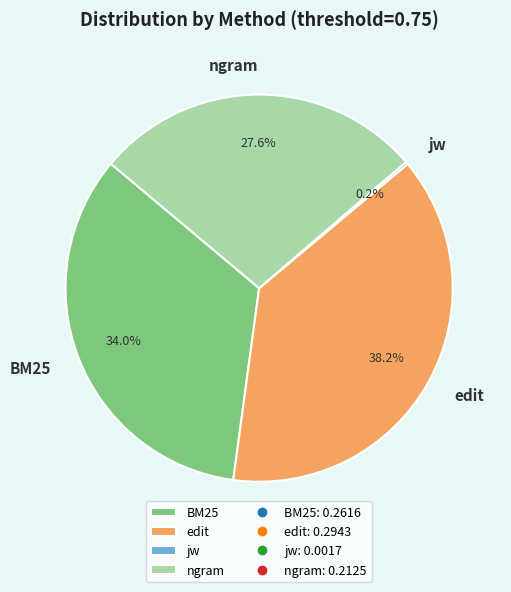

Which has a higher value, BM25 or ngram?

BM25